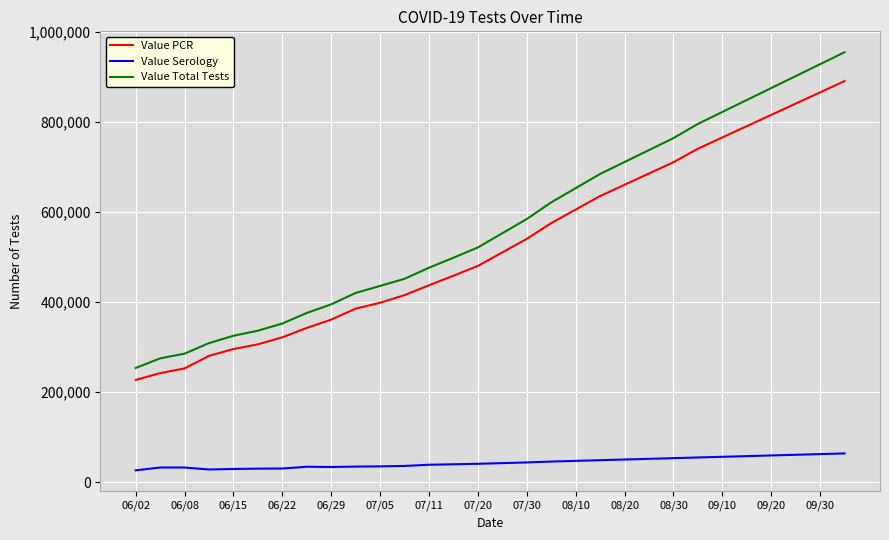

True or false: Value Total Tests and Value Serology cross at least once.

False